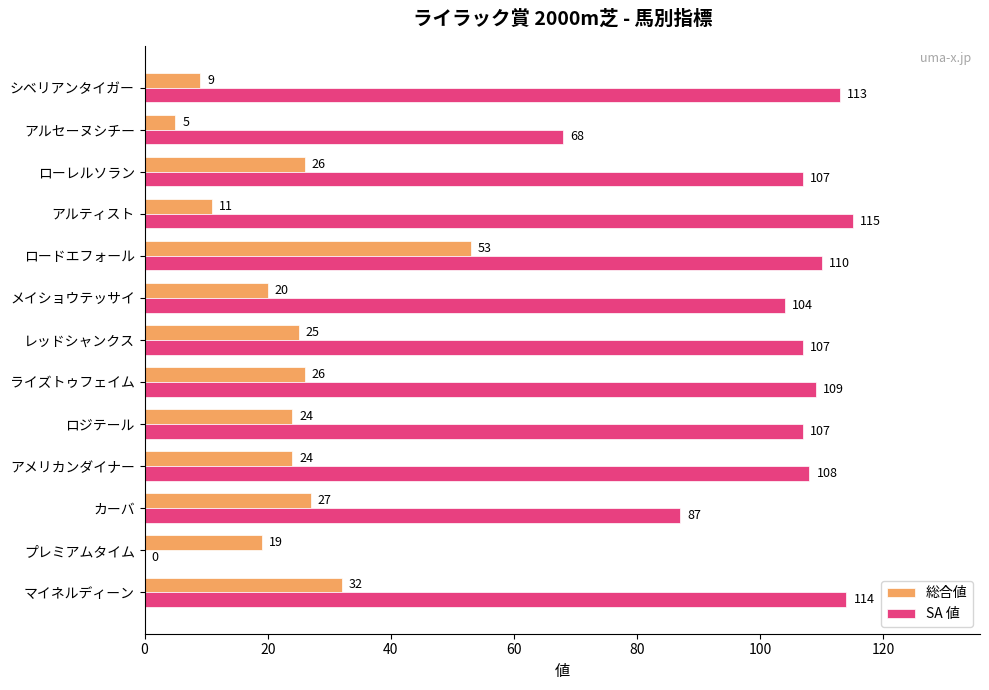

Which series has the largest total across all categories?

SA 値